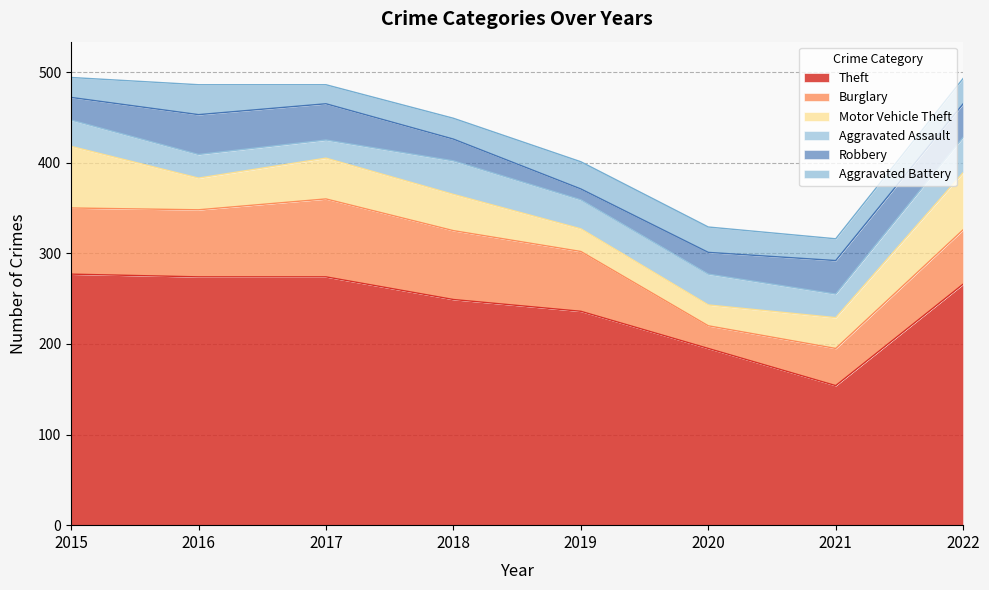

Does the chart have visible grid lines?

Yes